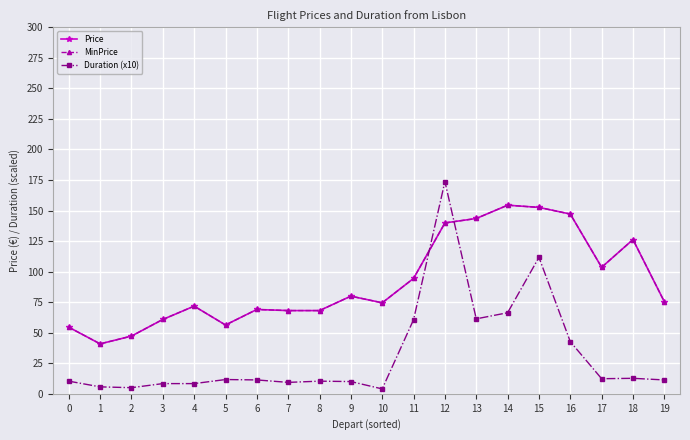

Does the chart have visible grid lines?

Yes